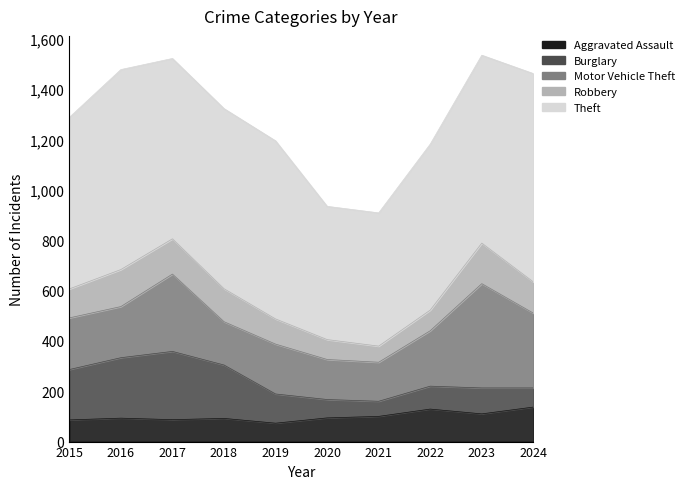

True or false: Aggravated Assault has a value of 37 at 2019.

False